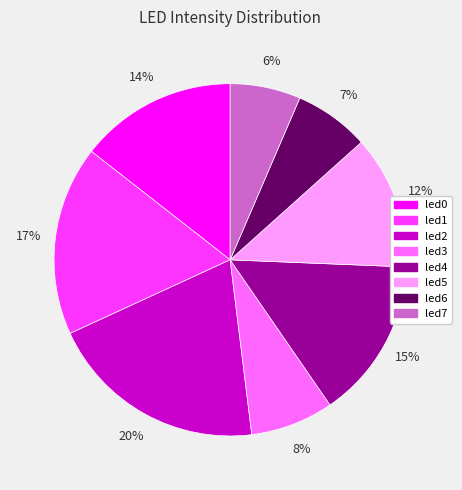

To the nearest percent, what is the average slice percentage?

12%